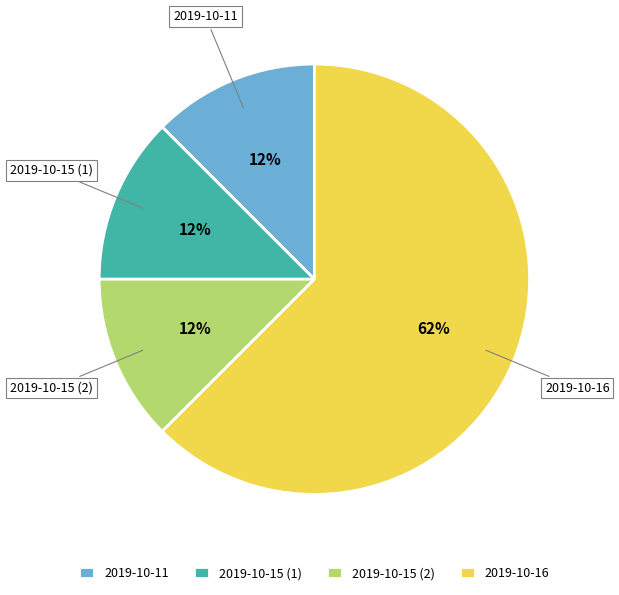

What is the ratio of the value at 2019-10-11 to the value at 2019-10-15 (1)?

1.0